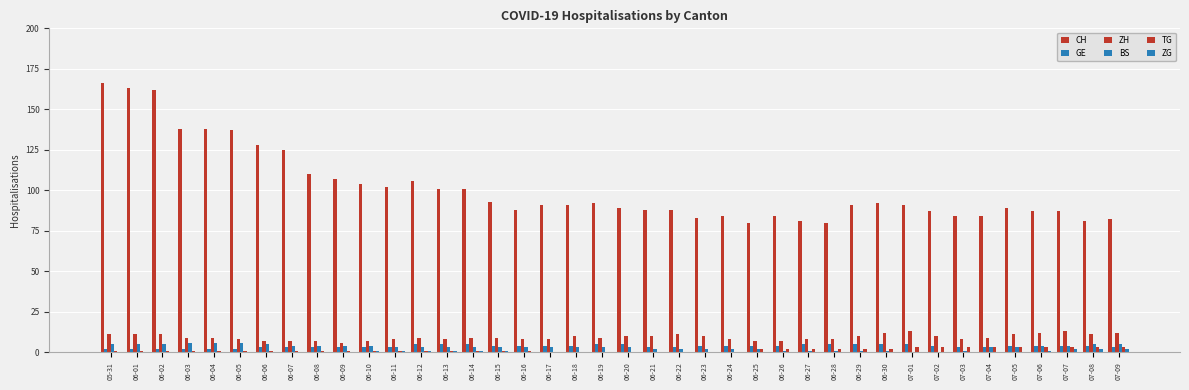

What is the label of the 1st bar from the right?

07-09